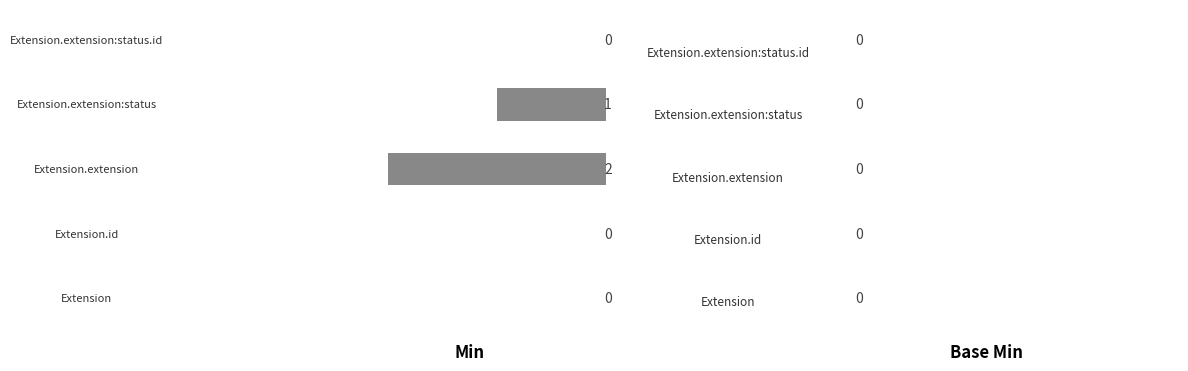

Where is Min nearest to the value 1?

Extension.extension:status